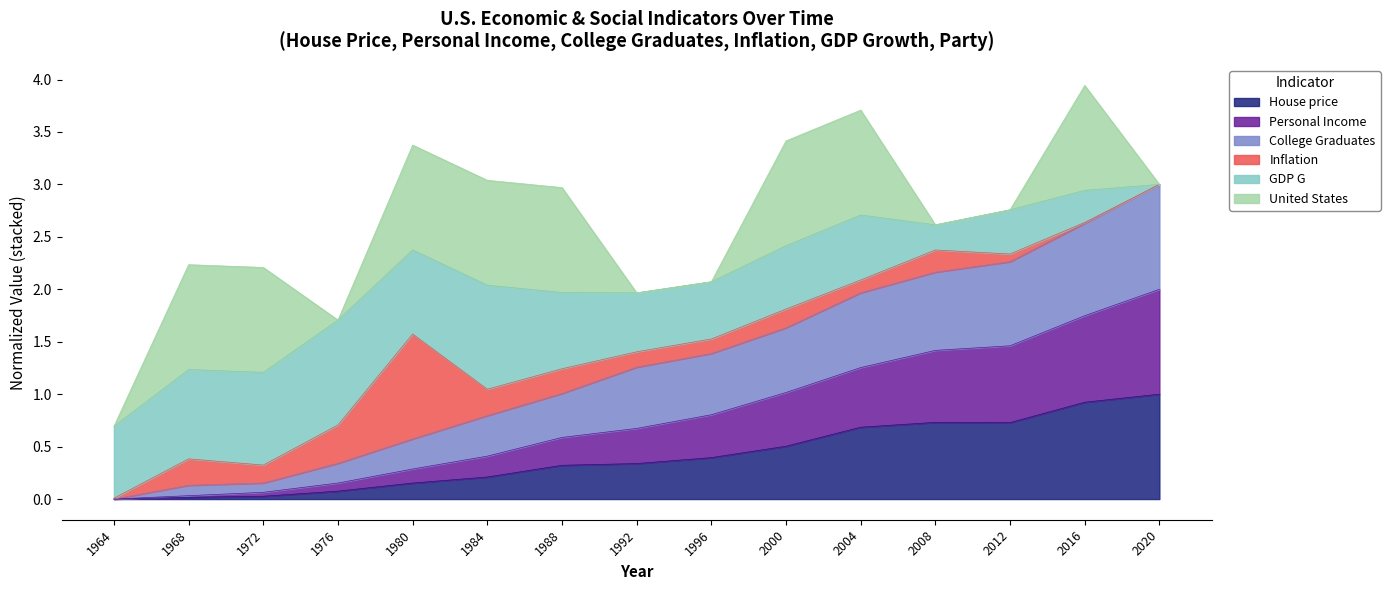

How many lines are shown in the chart?

6